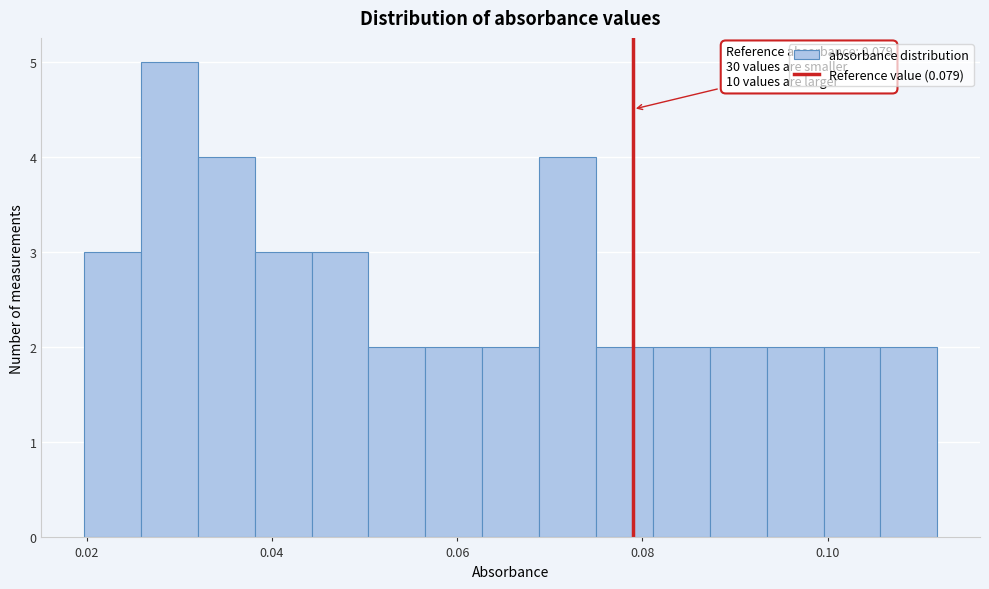

Read against the x-axis, roughly where is the centre of the tallest bar?

0.028